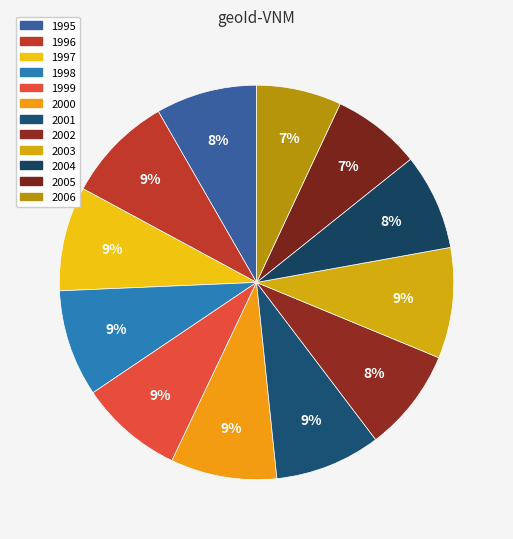

Which slice is the smallest?

2006